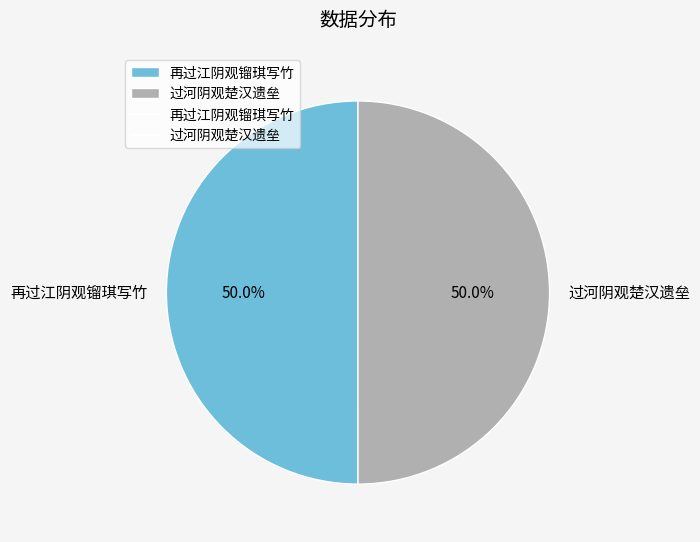

What percentage is NOT represented by 再过江阴观镏琪写竹?

50.0%